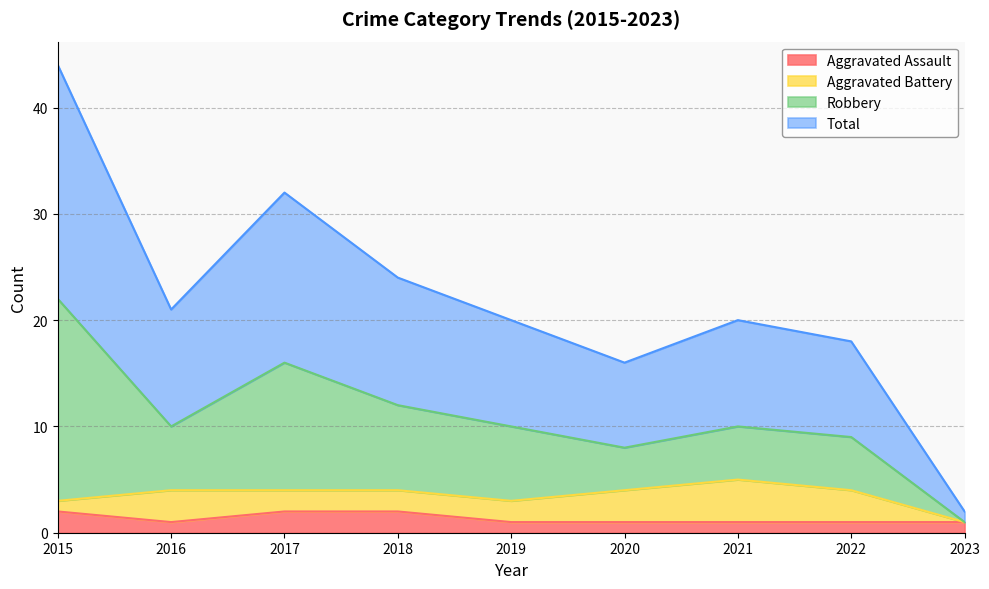

What is the smallest value displayed?

1